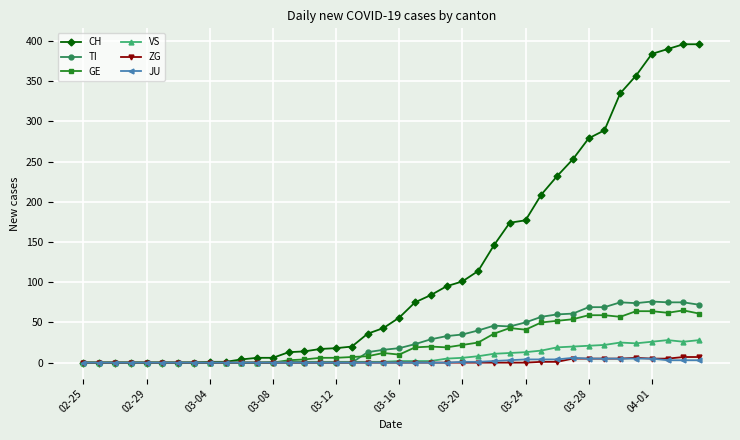

Which series has the widest spread of values?

CH